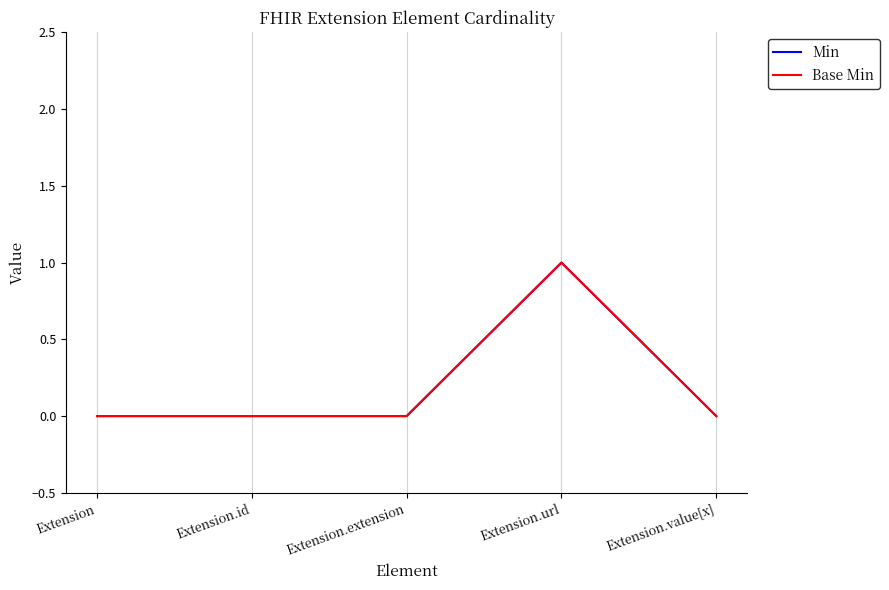

Which series has the widest spread of values?

Min